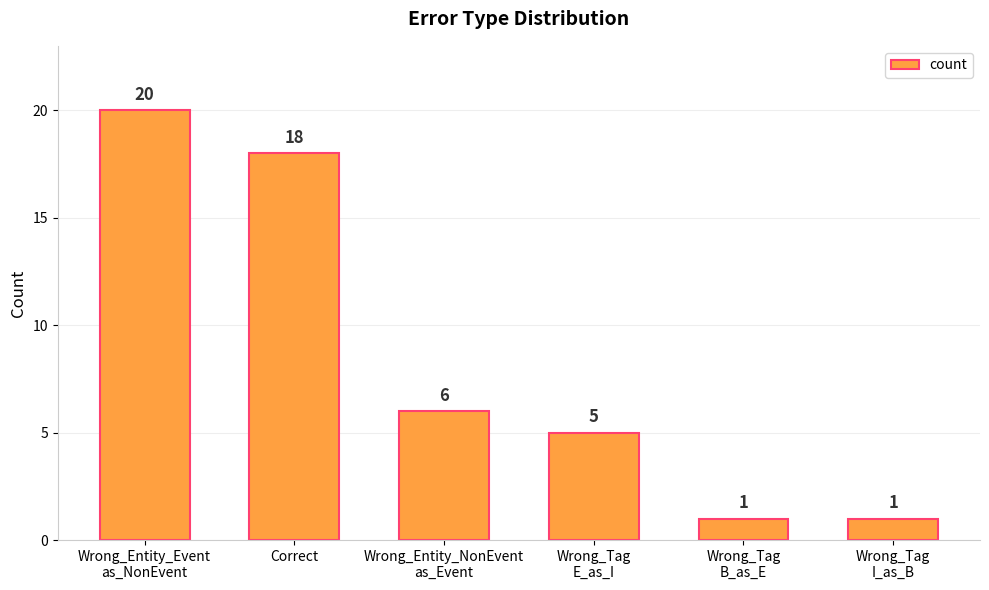

What is the label of the 2nd bar from the right?

Wrong_Tag
B_as_E